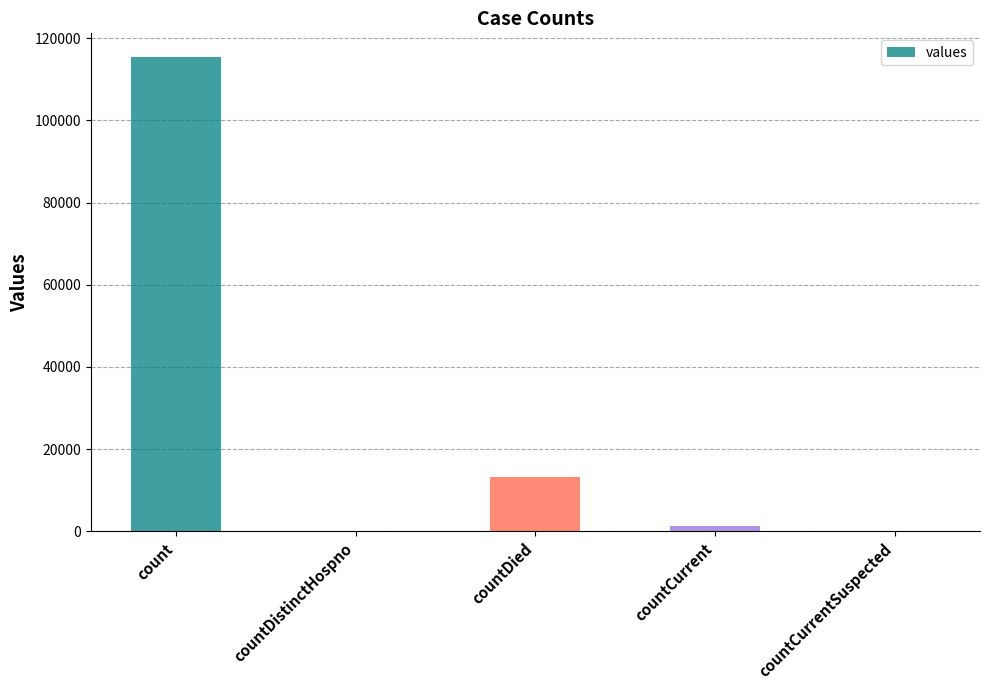

What is the sum of all values?

130105